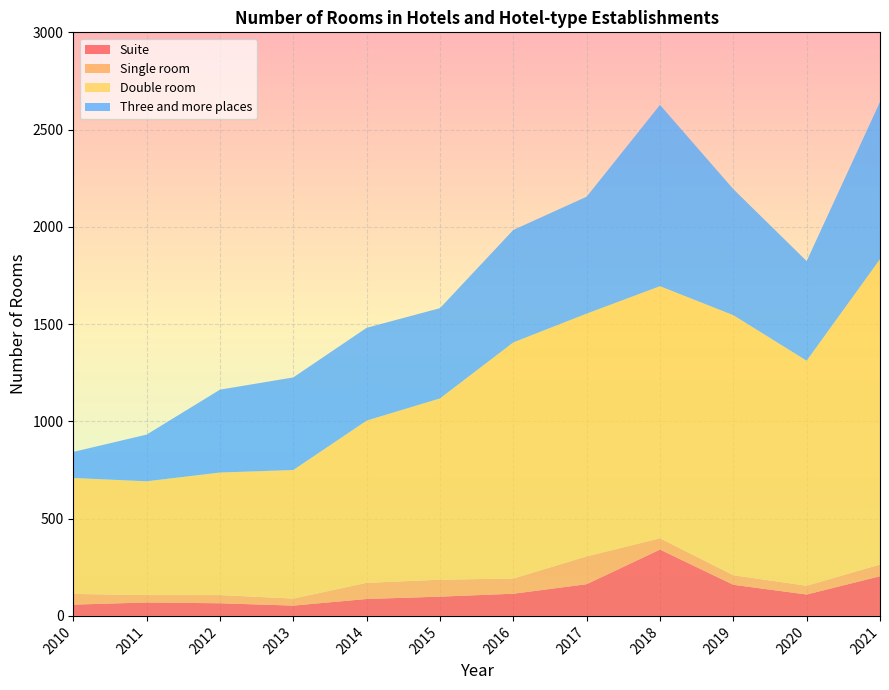

Reading left to right, extract all data points from this chart.

Suite: 2010=58	2011=69	2012=65	2013=53	2014=87	2015=99	2016=114	2017=163	2018=341	2019=160	2020=110	2021=204
Single room: 2010=55	2011=38	2012=42	2013=36	2014=83	2015=87	2016=78	2017=143	2018=58	2019=49	2020=45	2021=60
Double room: 2010=596	2011=585	2012=630	2013=661	2014=834	2015=932	2016=1214	2017=1248	2018=1296	2019=1337	2020=1157	2021=1570
Three and more places: 2010=134	2011=240	2012=426	2013=476	2014=477	2015=464	2016=578	2017=601	2018=932	2019=648	2020=512	2021=808